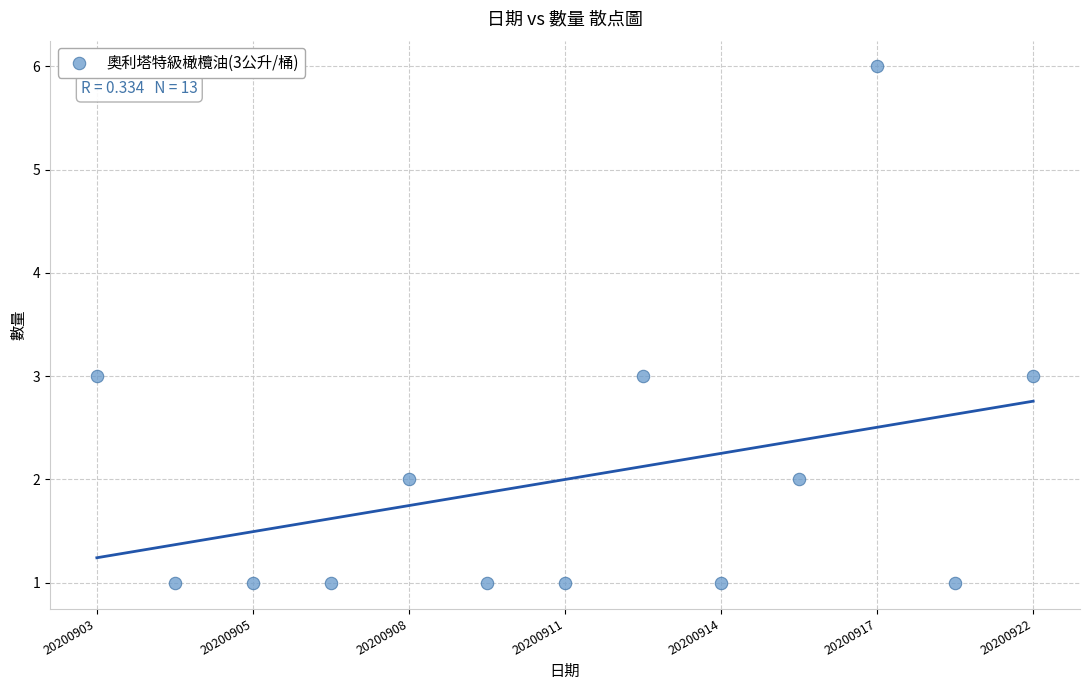

What is the range of Y values (max minus min)?

5